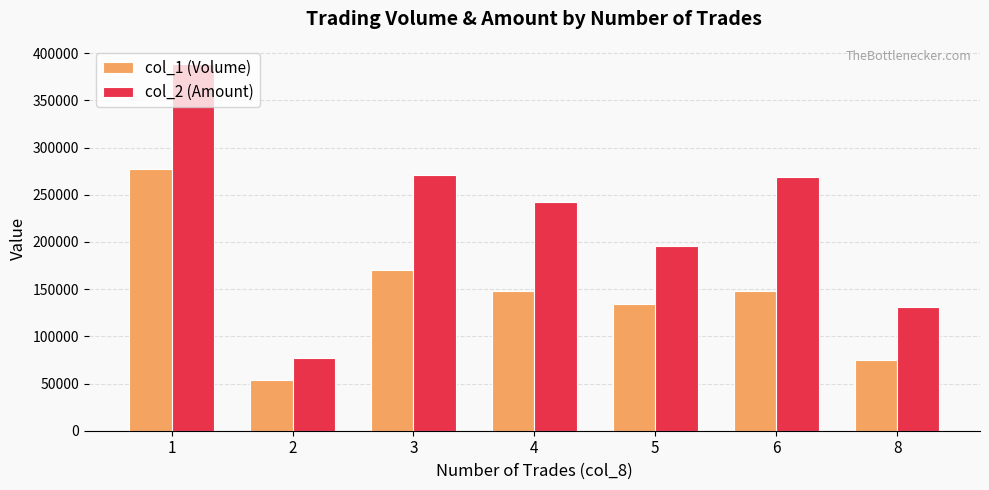

What is the lowest value of the col_1 (Volume) series?

54000